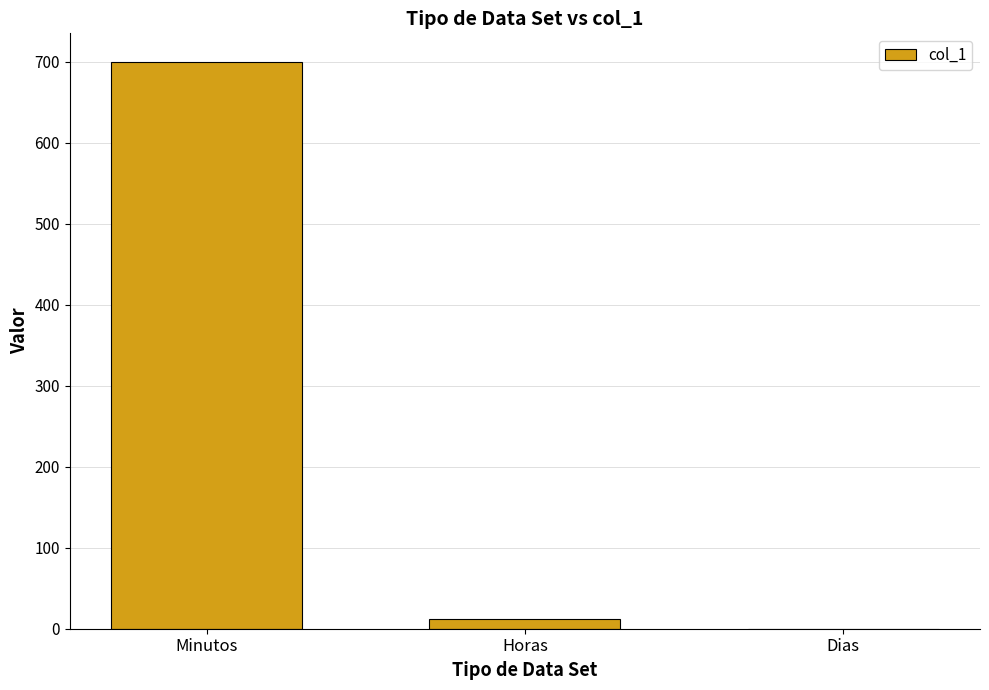

What is the sum of all values?

711.7